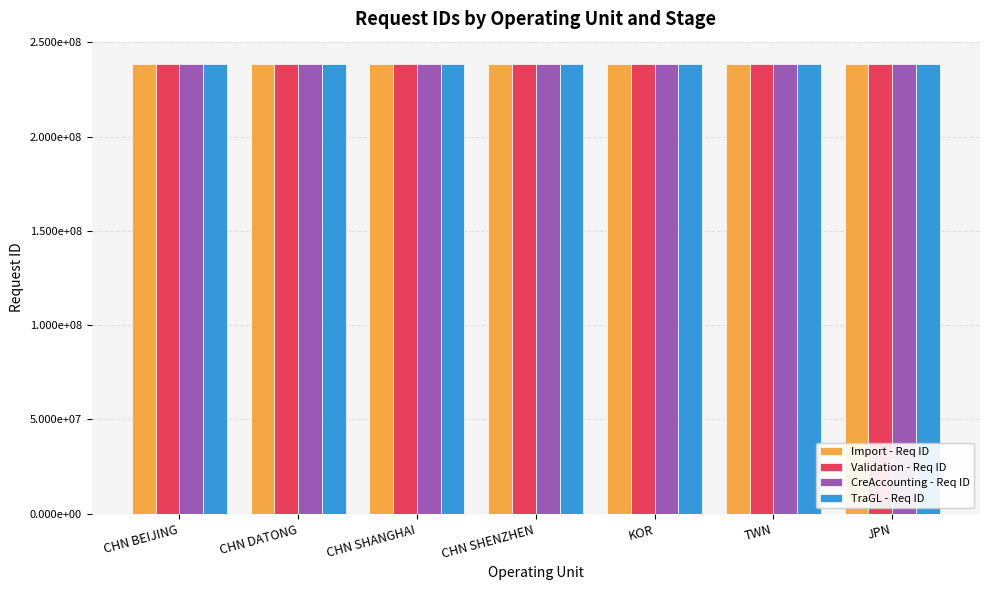

Are the bars grouped side by side (vs. stacked)?

Yes